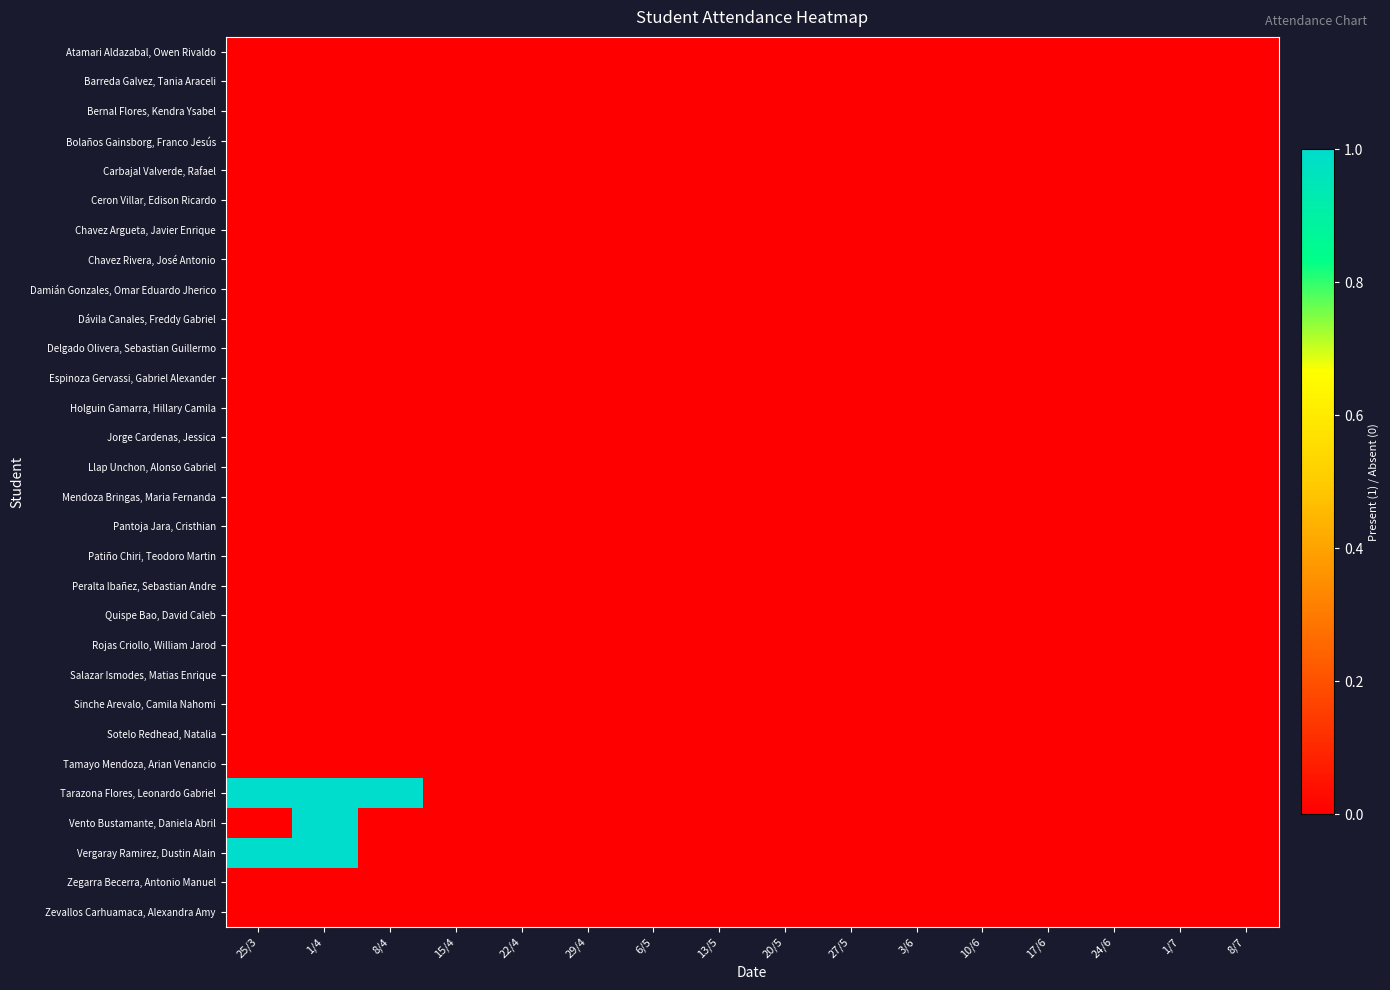

Which category has the lowest value across all series?

25/3